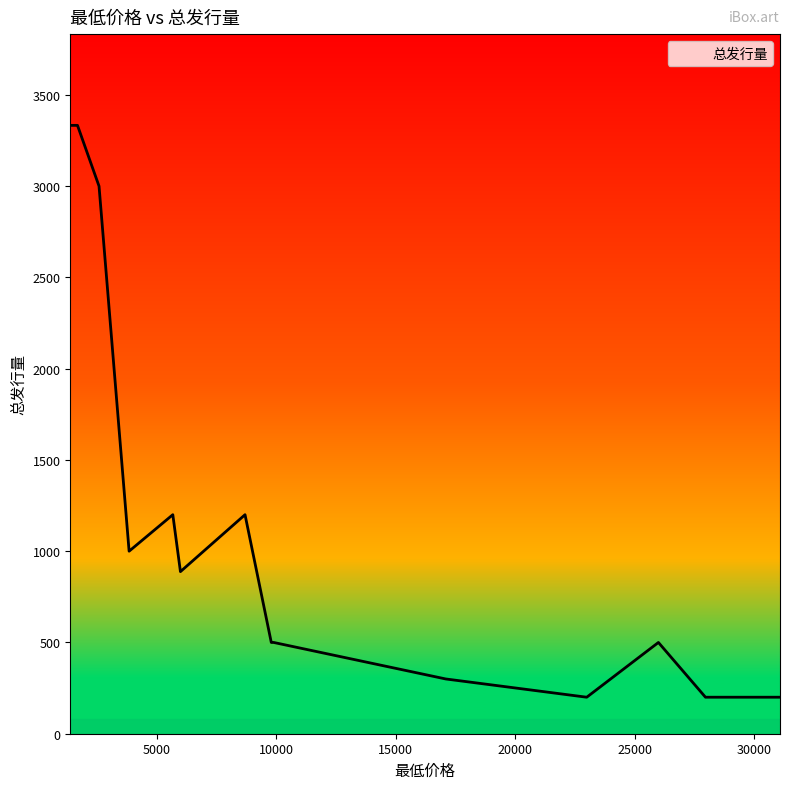

The chart shows a value of 3333 at 1387. True or false?

True